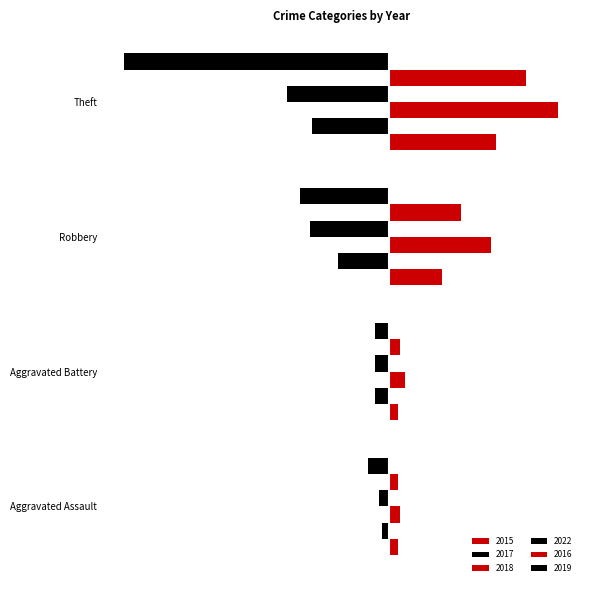

What is the spread (max minus min) of values at Theft?

187